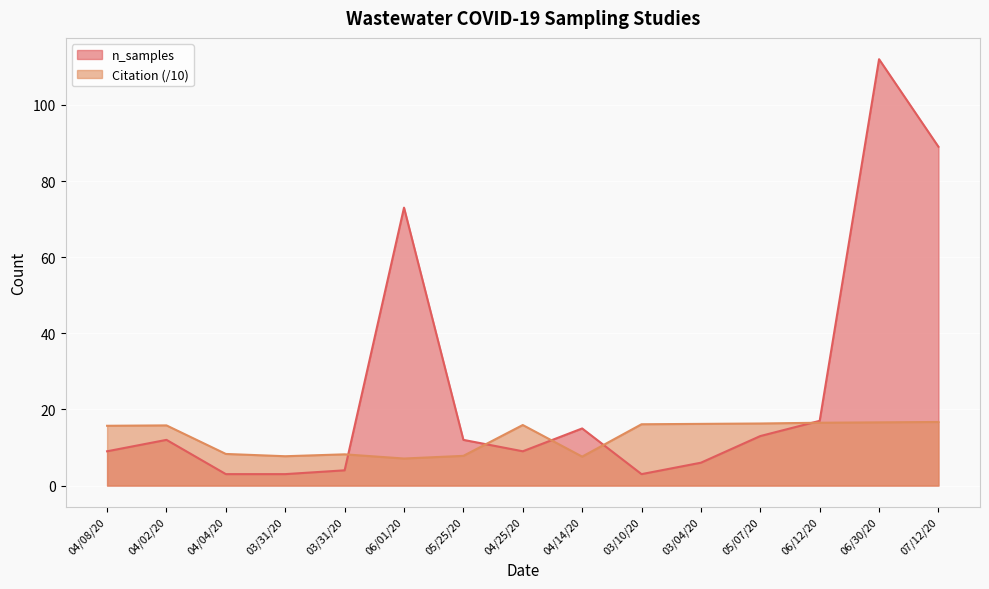

At which label is Citation closest to 11?

04/04/20